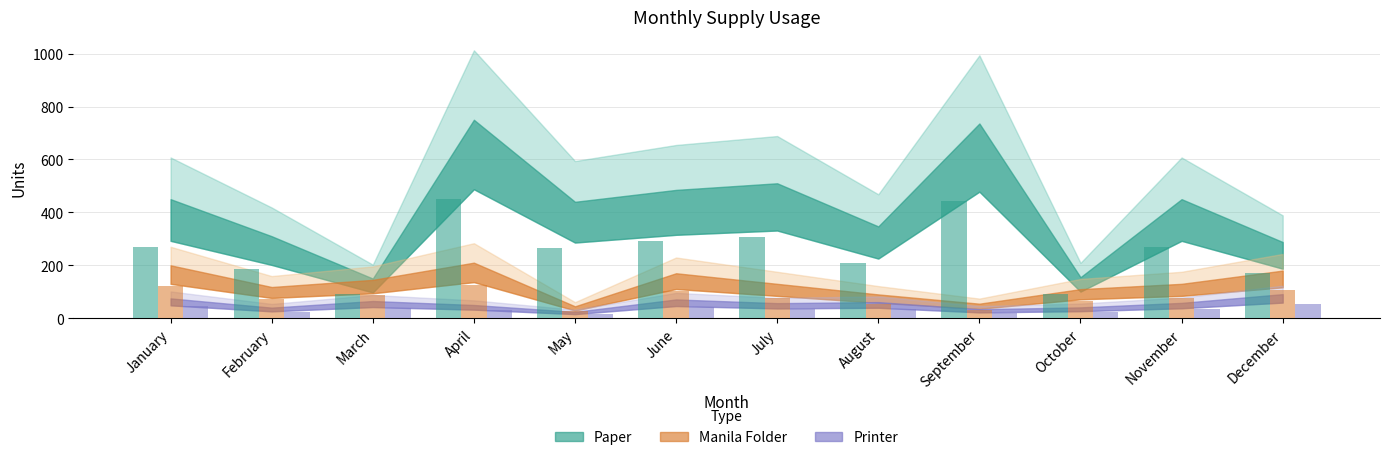

How many values in the Printer series are below 34?

5